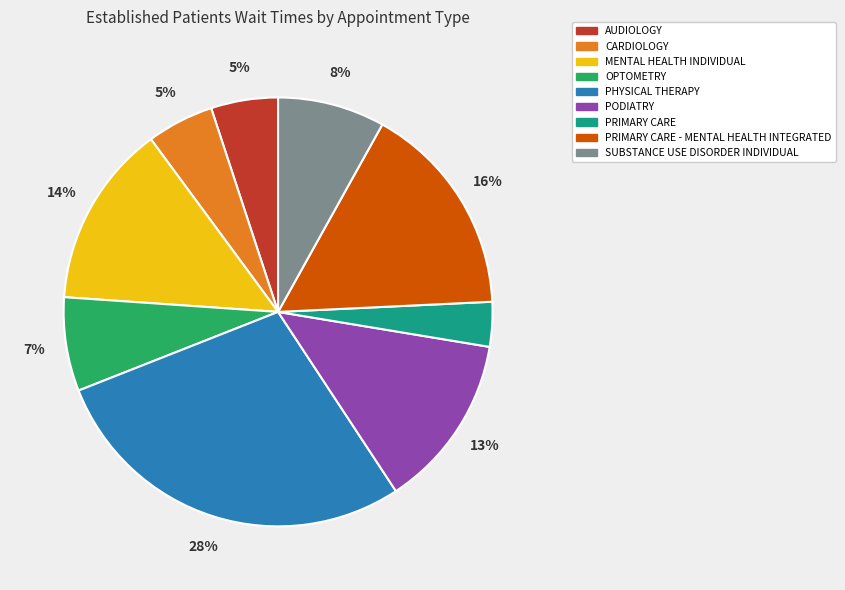

Which has a higher value, SUBSTANCE USE DISORDER INDIVIDUAL or PODIATRY?

PODIATRY